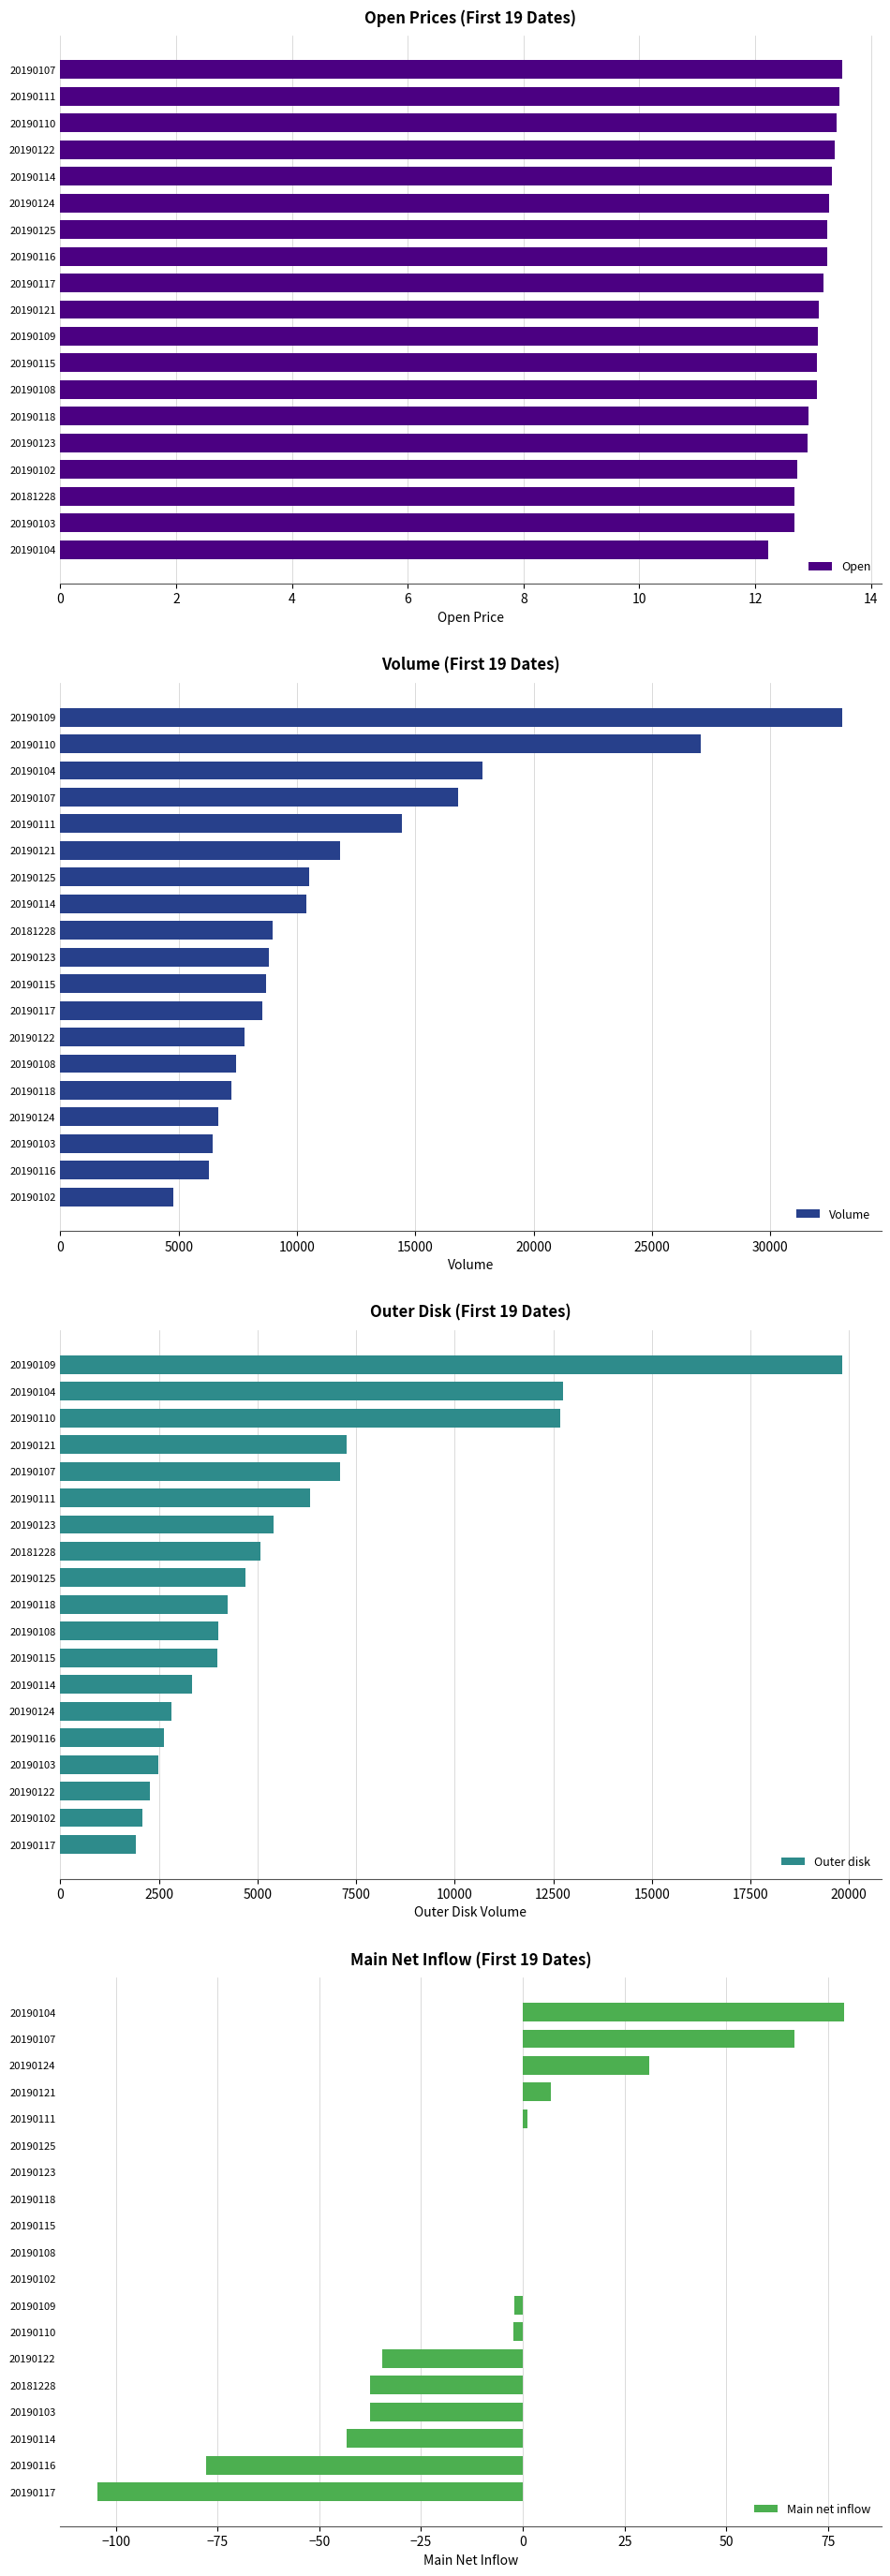

What is the difference between the maximum and minimum values in the Outer disk series?

17910